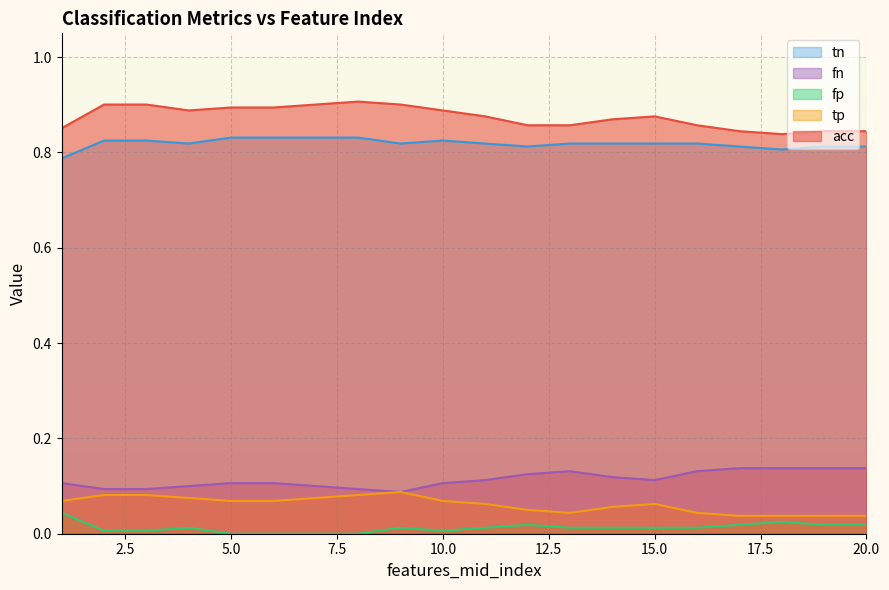

What is the approximate value of fn at 10?

0.1